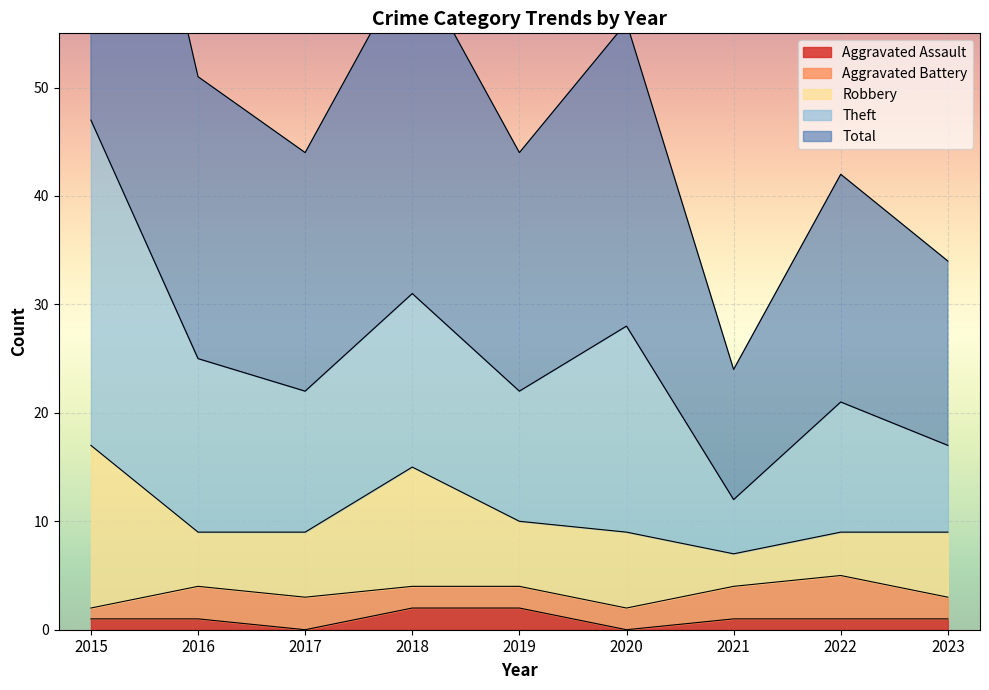

At how many categories does at least one series exceed 1?

9